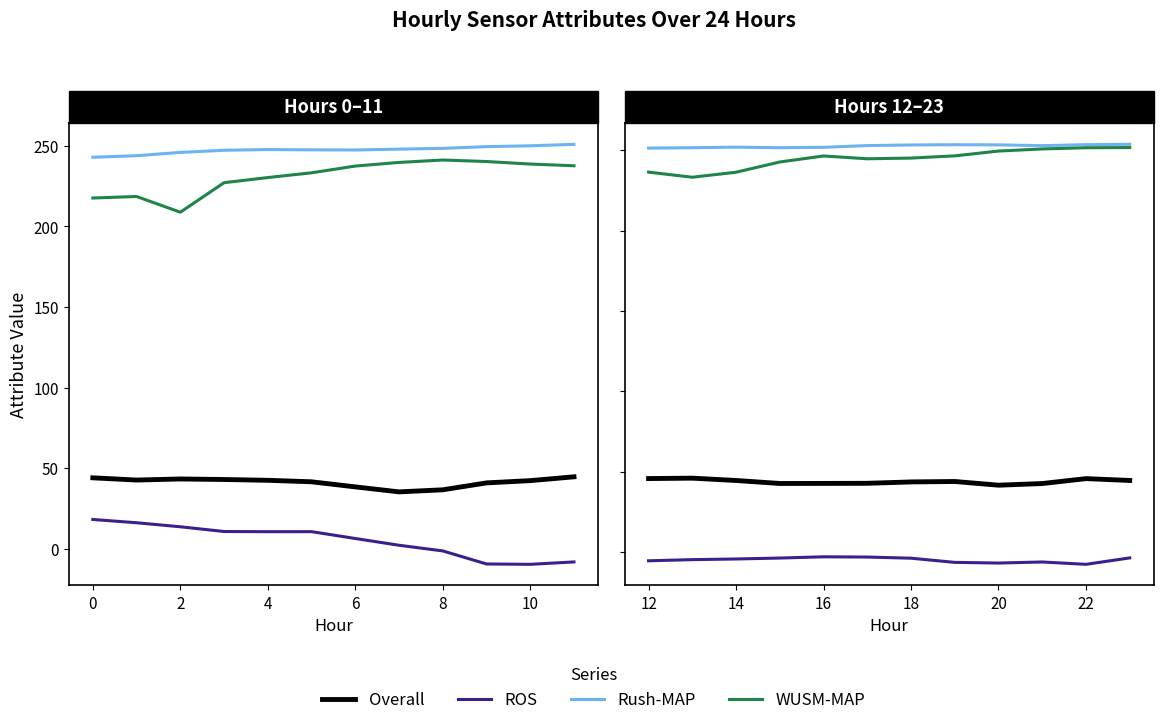

What are all the series names shown in the legend?

Overall, ROS, Rush-MAP, WUSM-MAP